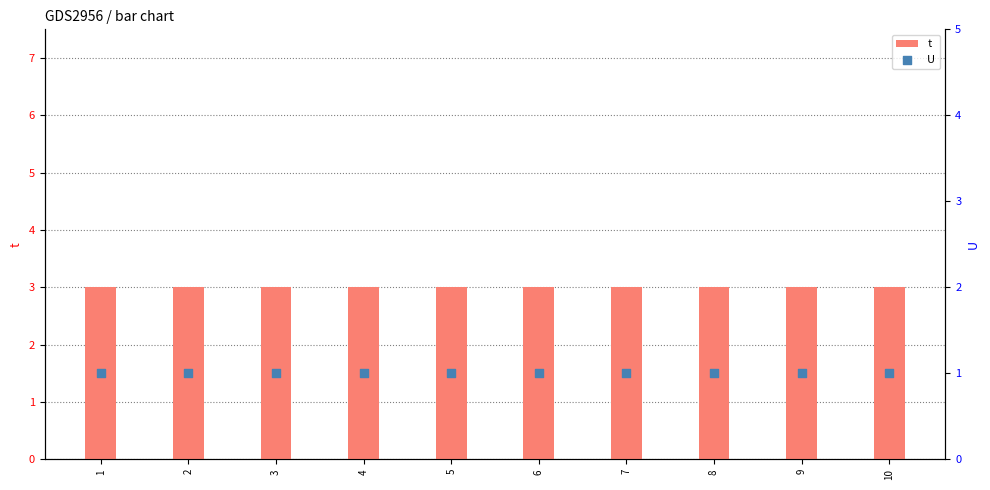

At how many categories does at least one series exceed 1?

10